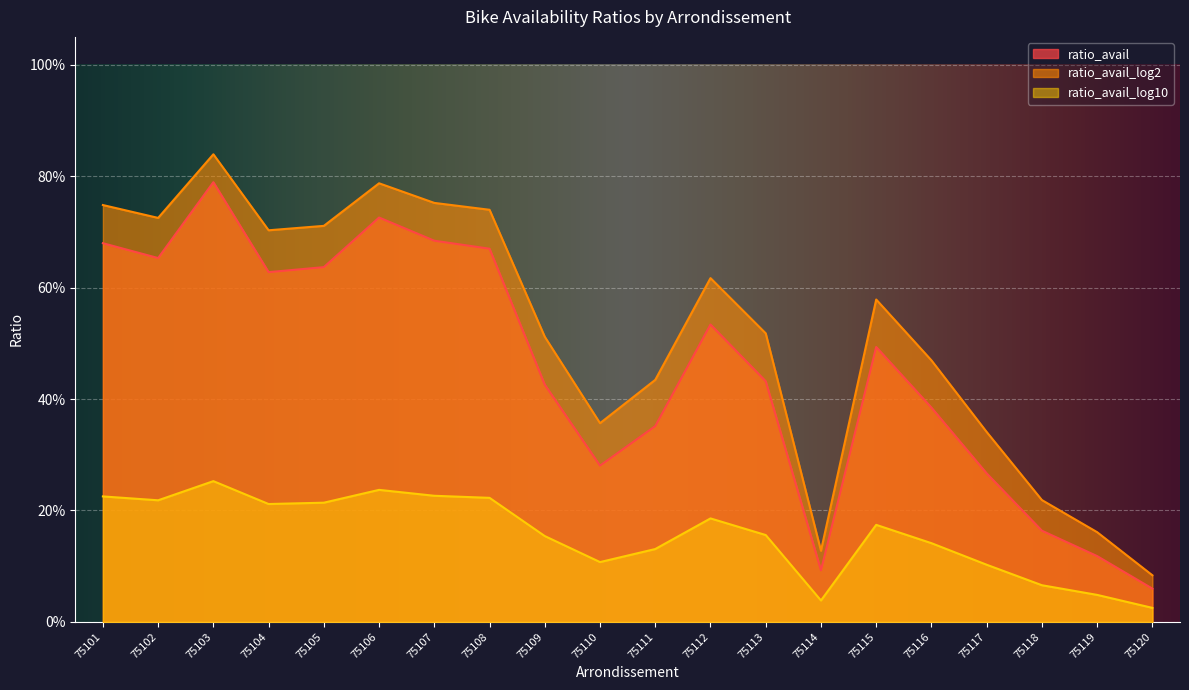

In ratio_avail_log10, how many points are higher than both neighbors (excluding endpoints)?

4